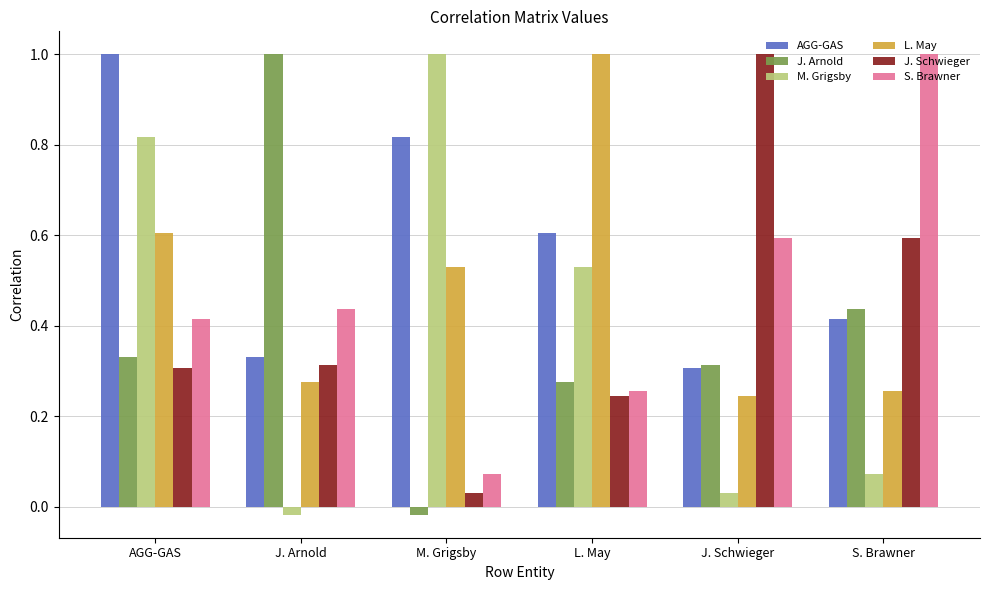

What is the spread (max minus min) of values at J. Schwieger?

1.0